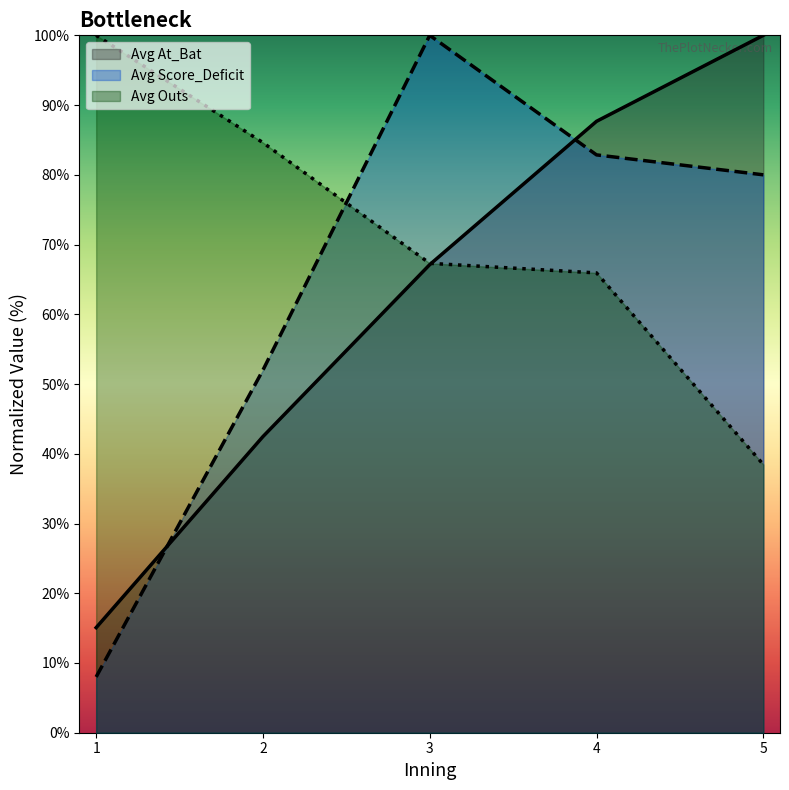

What is the value of the Avg At_Bat point at the 5th from the left?

100.0